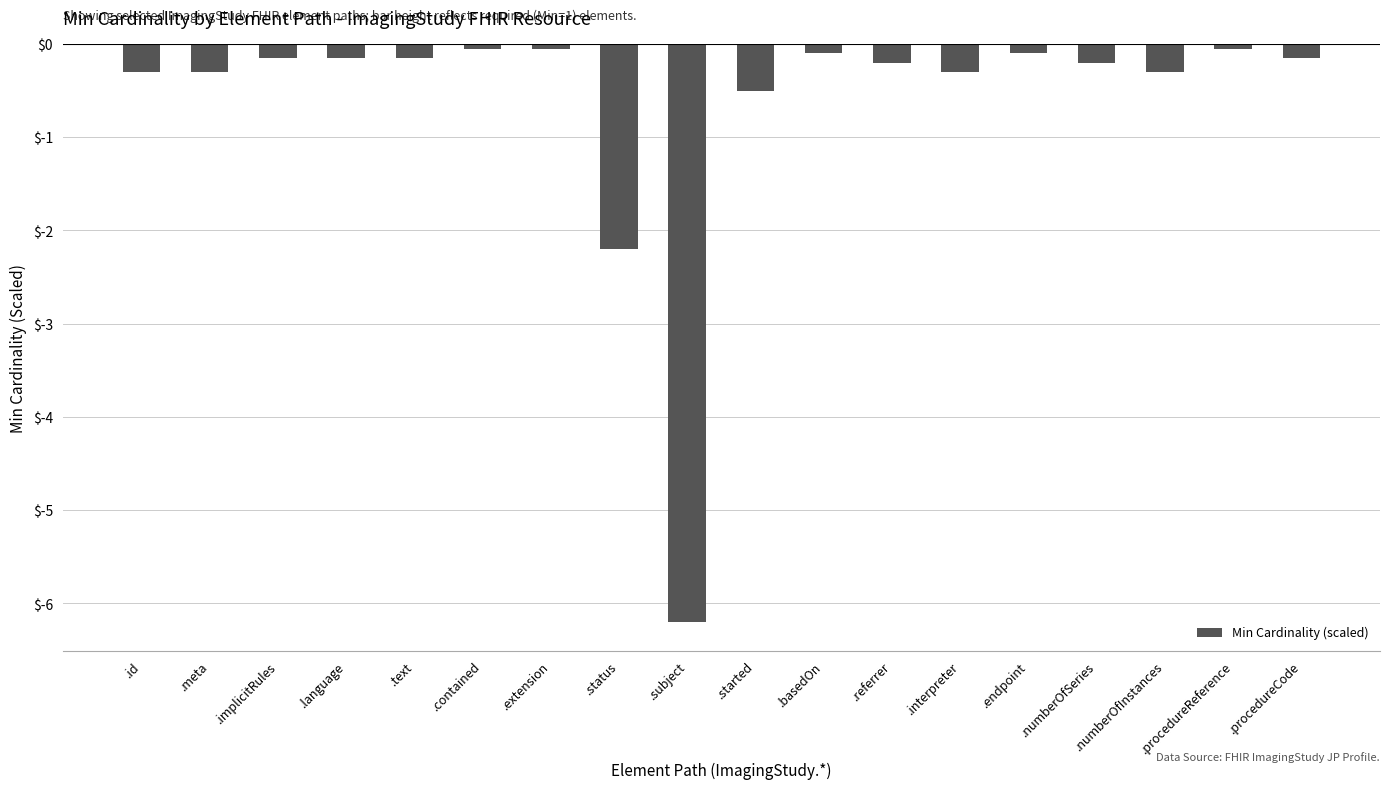

Which has a higher value, .endpoint or .started?

.endpoint